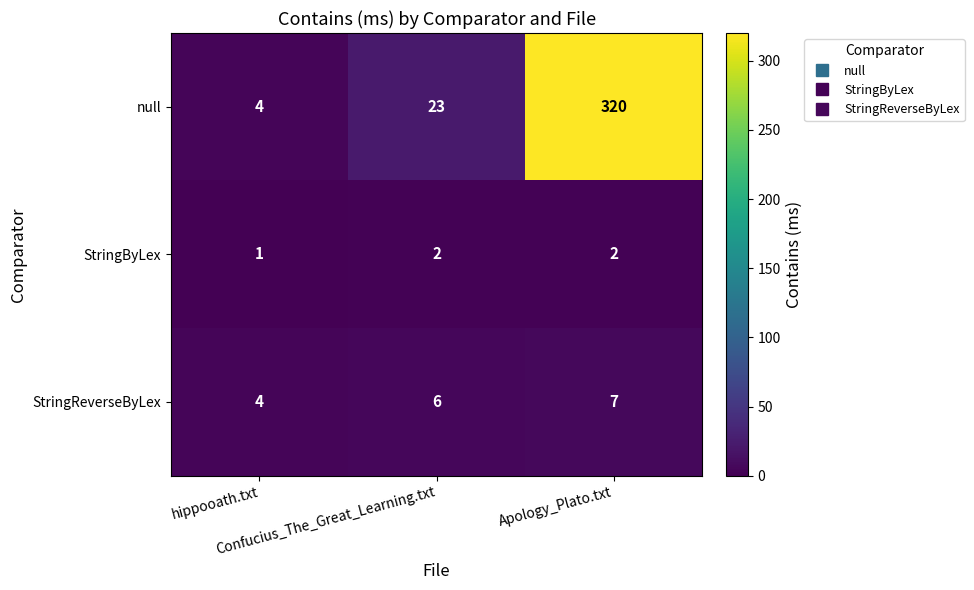

Which category has the lowest value across all series?

hippooath.txt